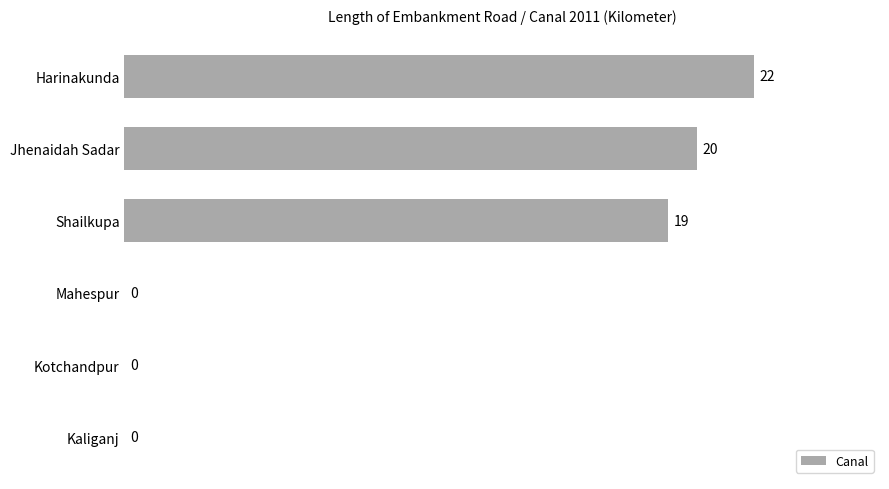

Reading bottom to top, transcribe all the data shown in this chart.

Kaliganj=0	Kotchandpur=0	Mahespur=0	Shailkupa=19	Jhenaidah Sadar=20	Harinakunda=22